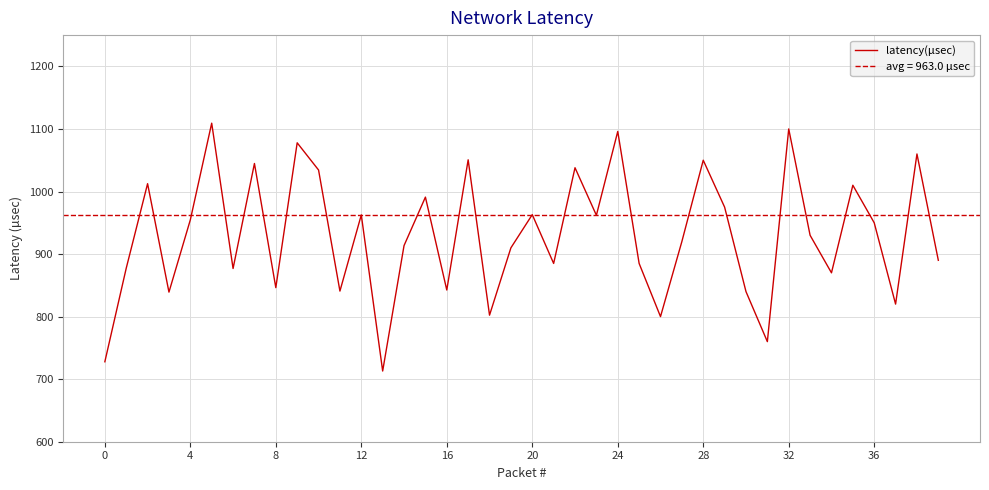

The latency(µsec) series shows 1096.0 at 24. True or false?

True